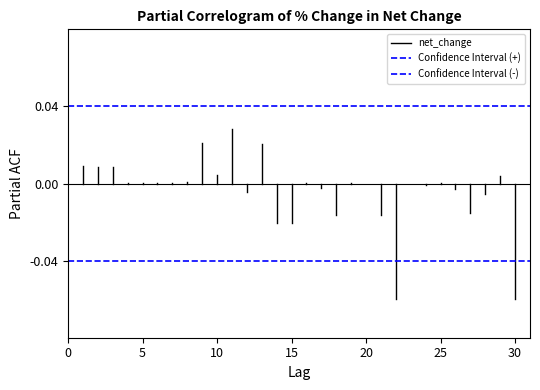

List the series in order of their overall mean, lowest first.

Confidence Interval (-), net_change, Confidence Interval (+)